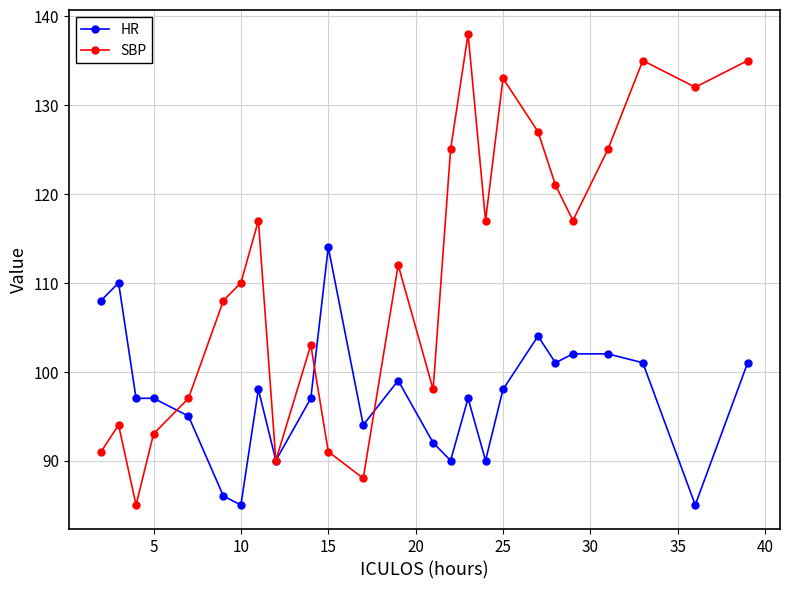

What is the lowest value of the SBP series?

85